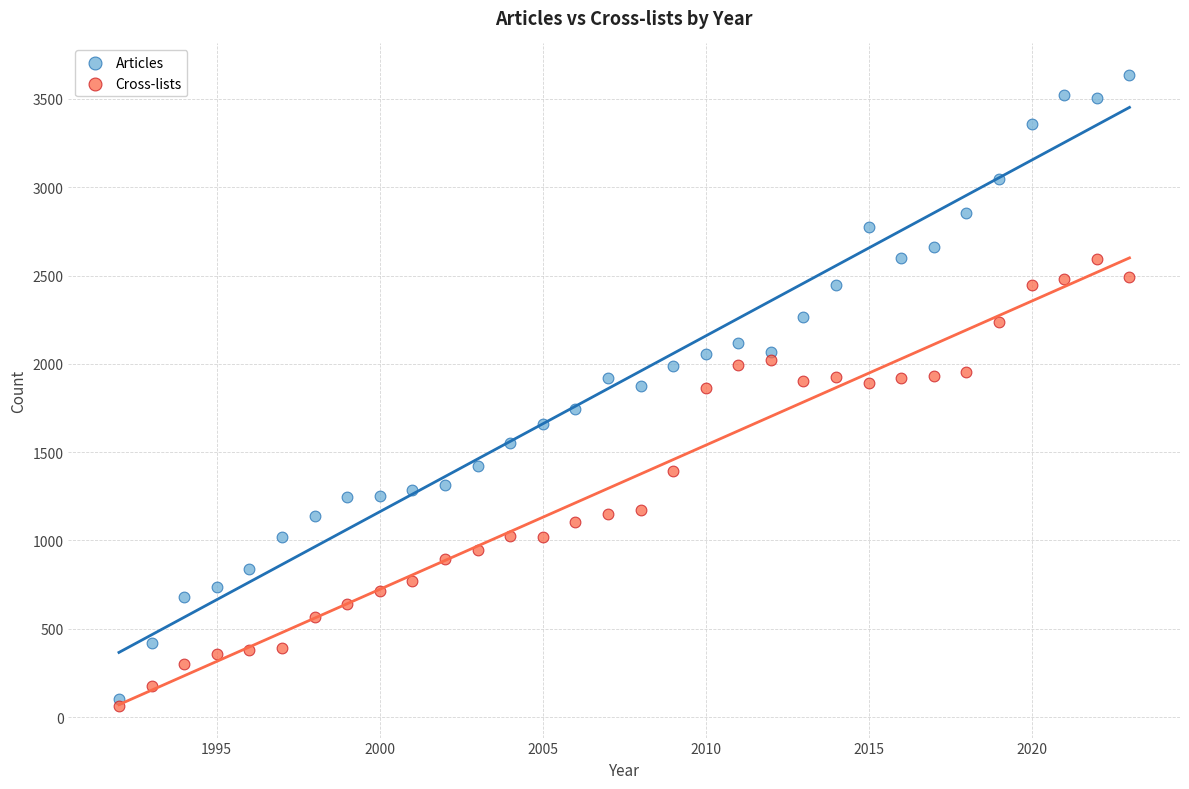

What are all the series names shown in the legend?

Articles, Cross-lists